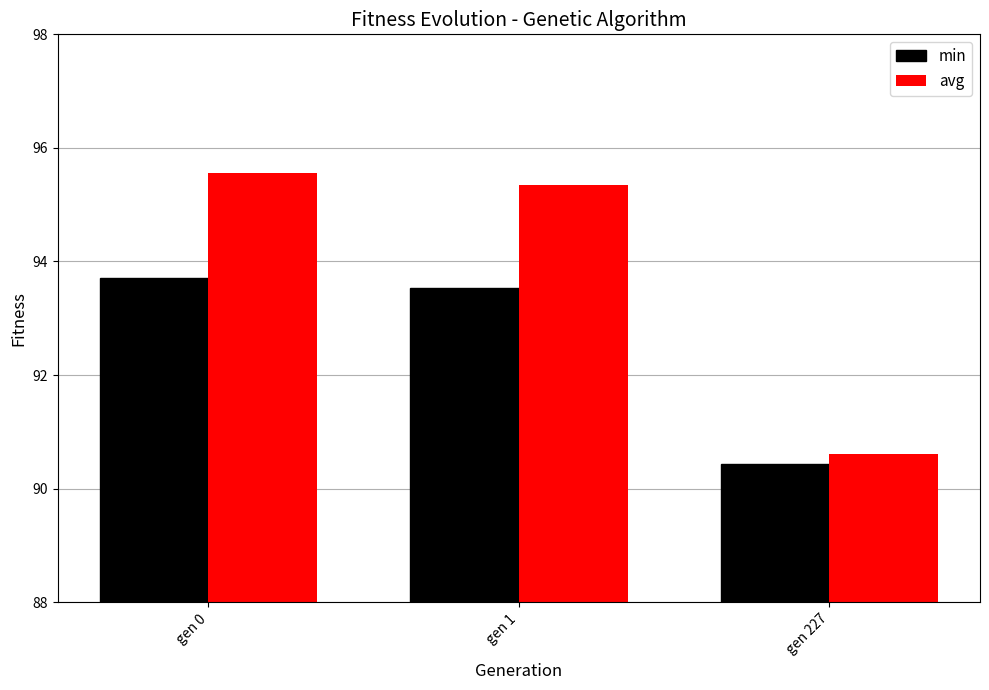

List the labels in order of avg value, smallest first.

gen 227, gen 1, gen 0